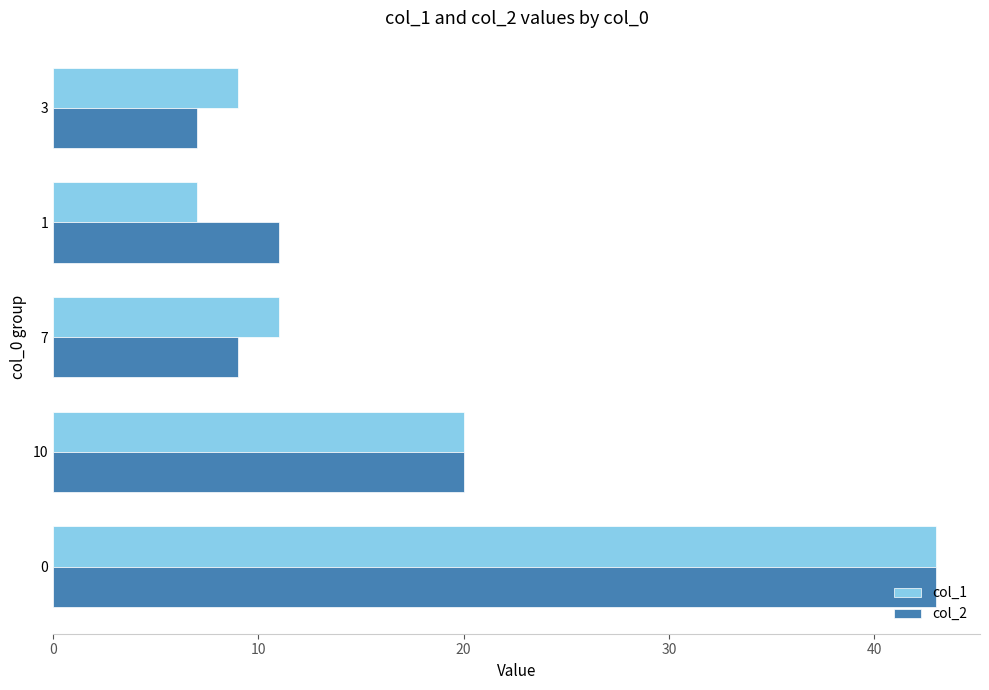

What is the sum of the col_2 values at 0 and 3?

50